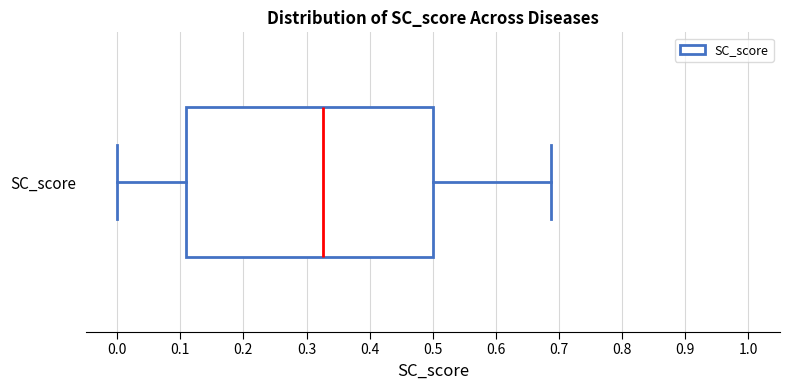

Read this box plot against the x-axis: the position of the median line, the range covered by the box, and the ends of both whiskers. The values are not printed on the chart, so give them approximately, as read against the axis.

median 0.33, box 0.11 to 0.50, whiskers 0.00 to 0.69